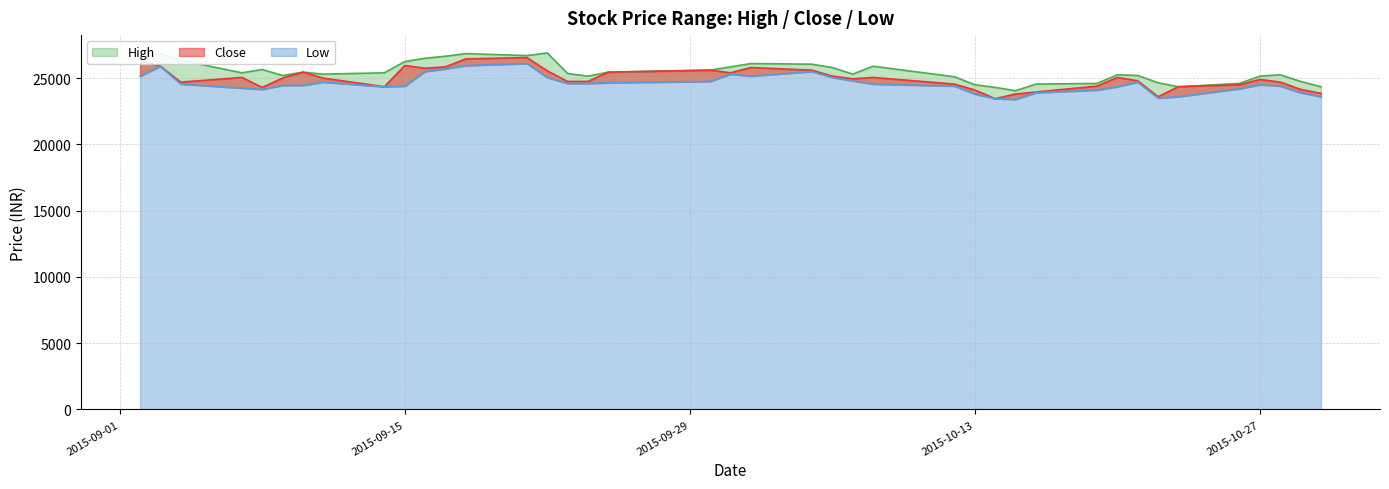

What is the greatest value displayed?

26900